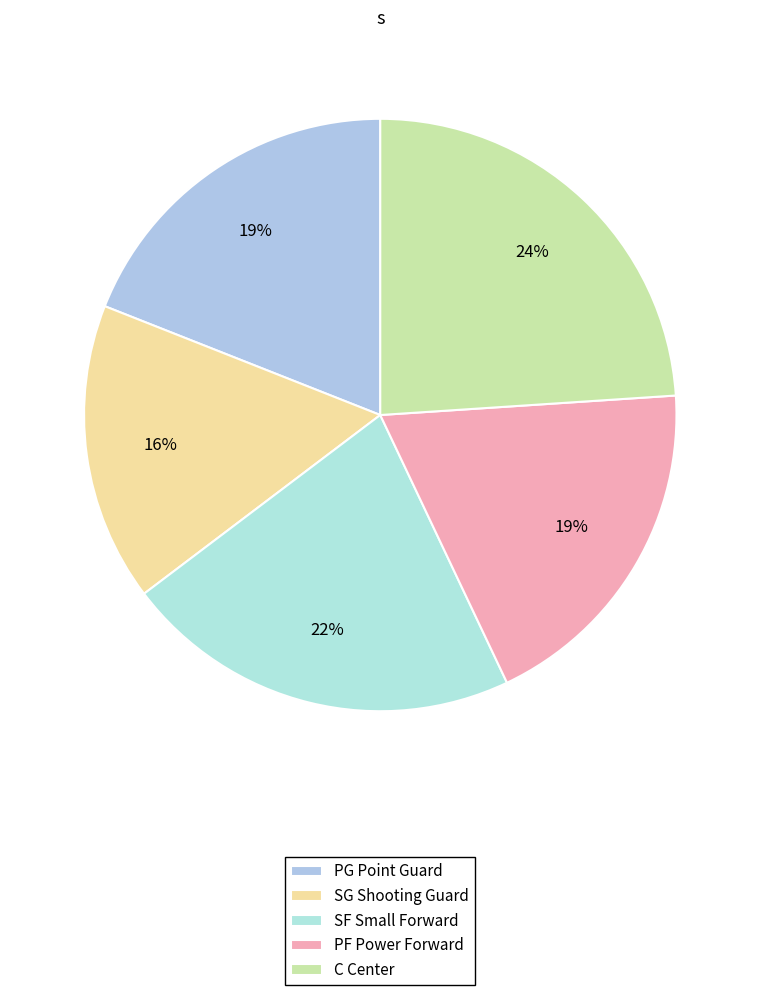

What percentage do SG and PF together represent?

35.3%